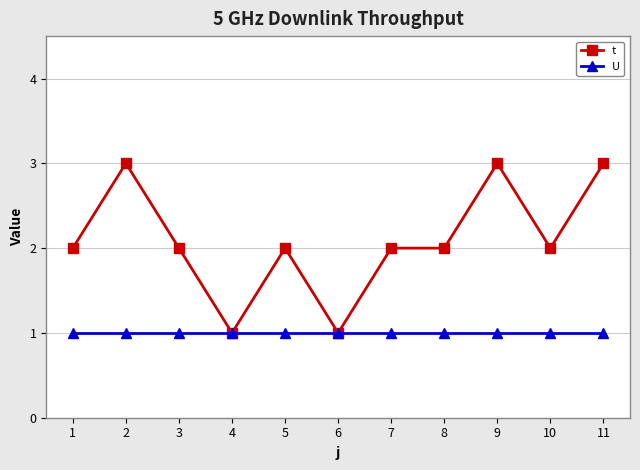

How many lines are shown in the chart?

2